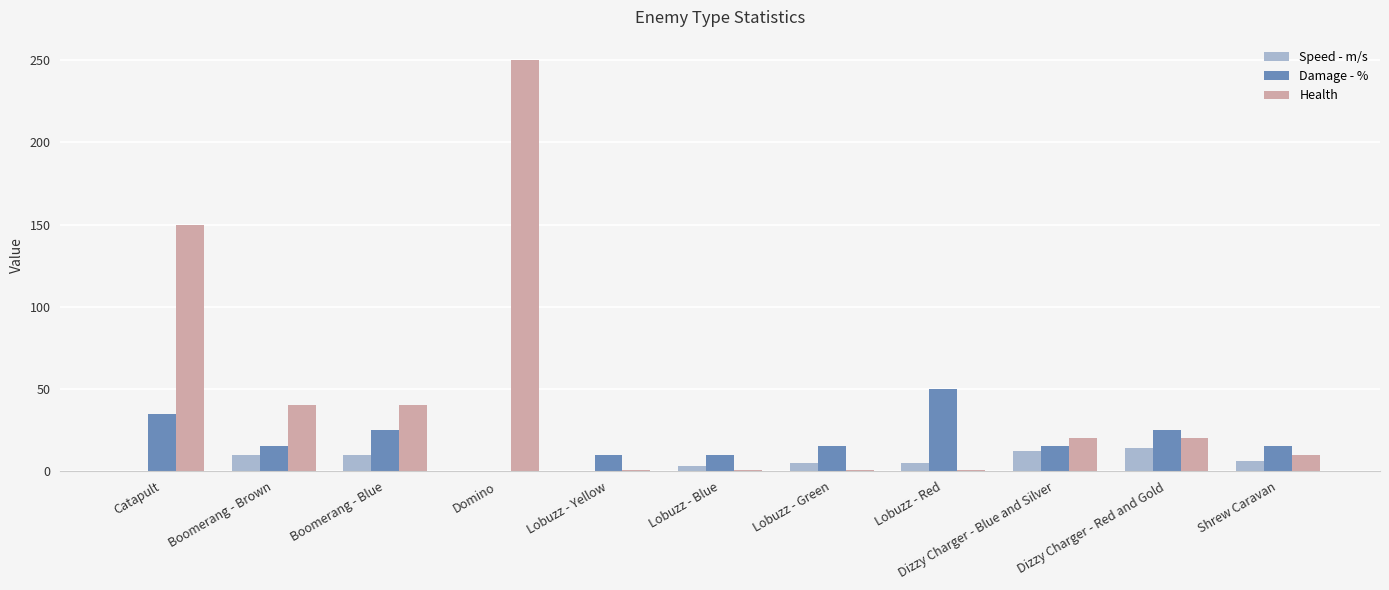

Which series has the largest total across all categories?

Health